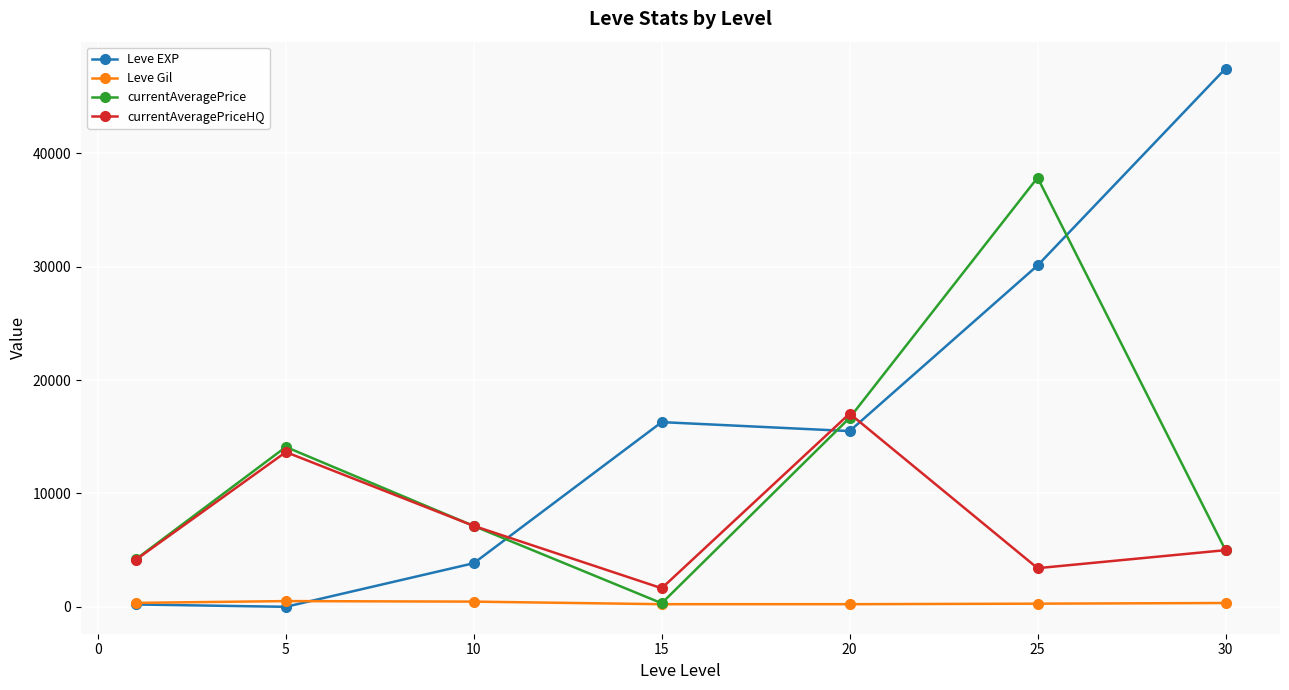

What are all the series names shown in the legend?

Leve EXP, Leve Gil, currentAveragePrice, currentAveragePriceHQ